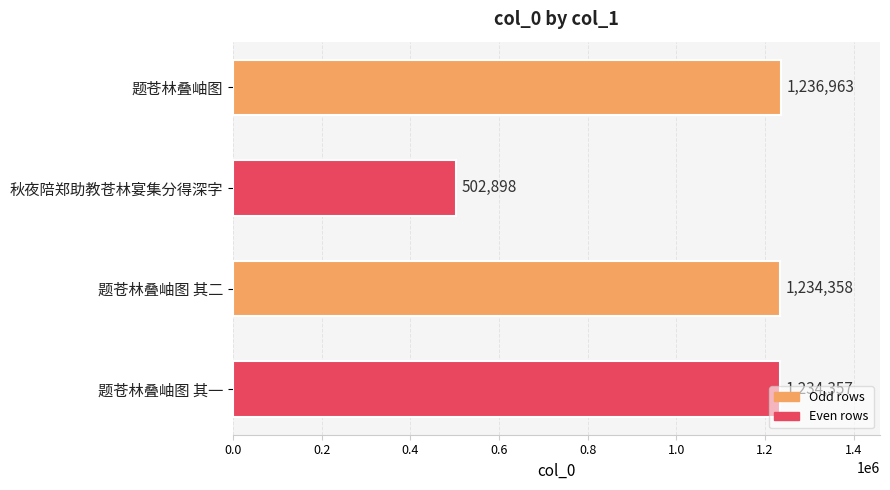

What is the greatest value displayed?

1236963